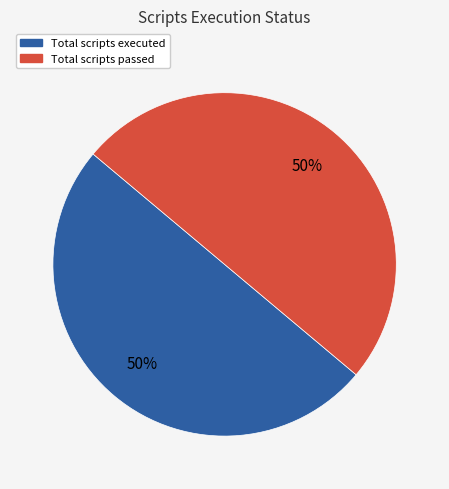

How many slices are in this pie chart?

2